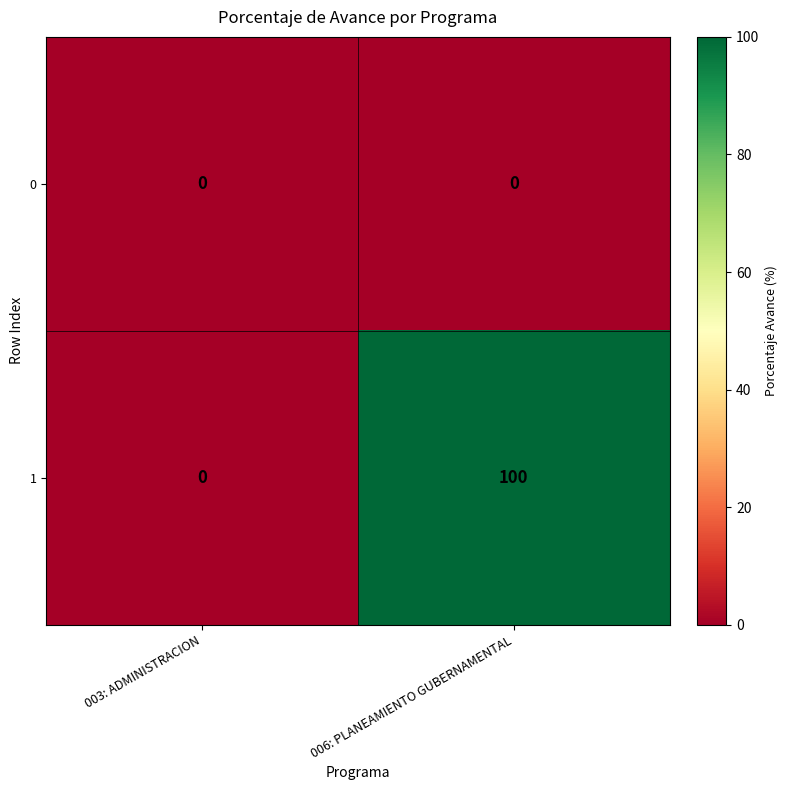

Which series changed the most between 003: ADMINISTRACION and 006: PLANEAMIENTO GUBERNAMENTAL?

1